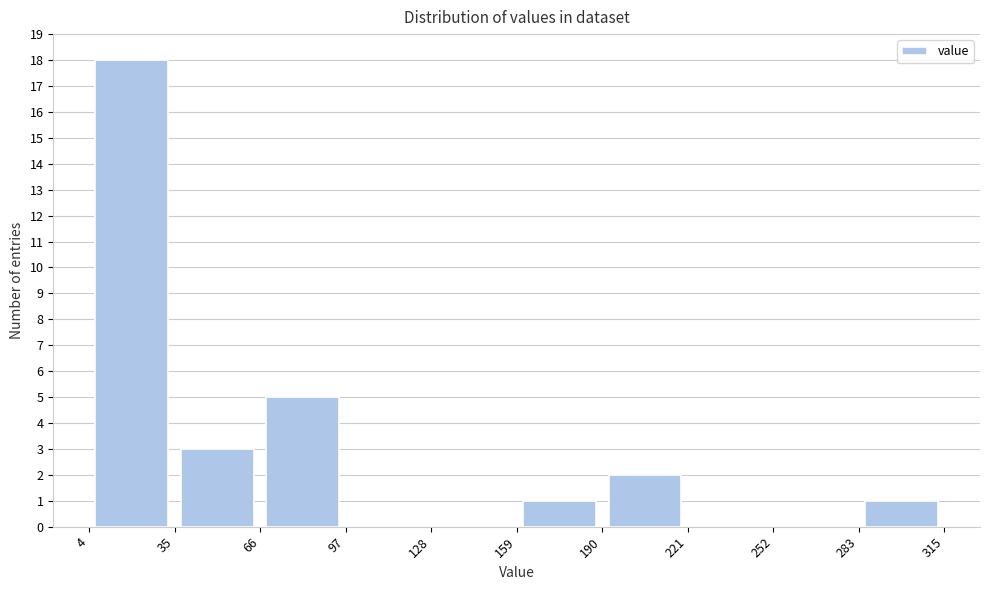

What is the height of the bar covering 283 to 315 on the x-axis? The values are not printed on the chart, so give them approximately, as read against the axis.

1